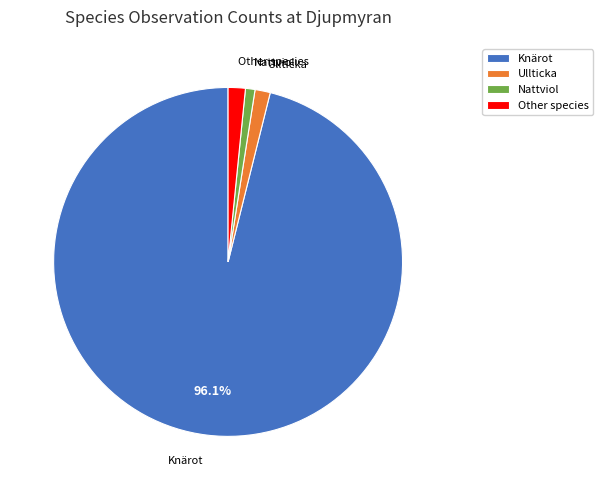

Count the number of slices in the pie.

4